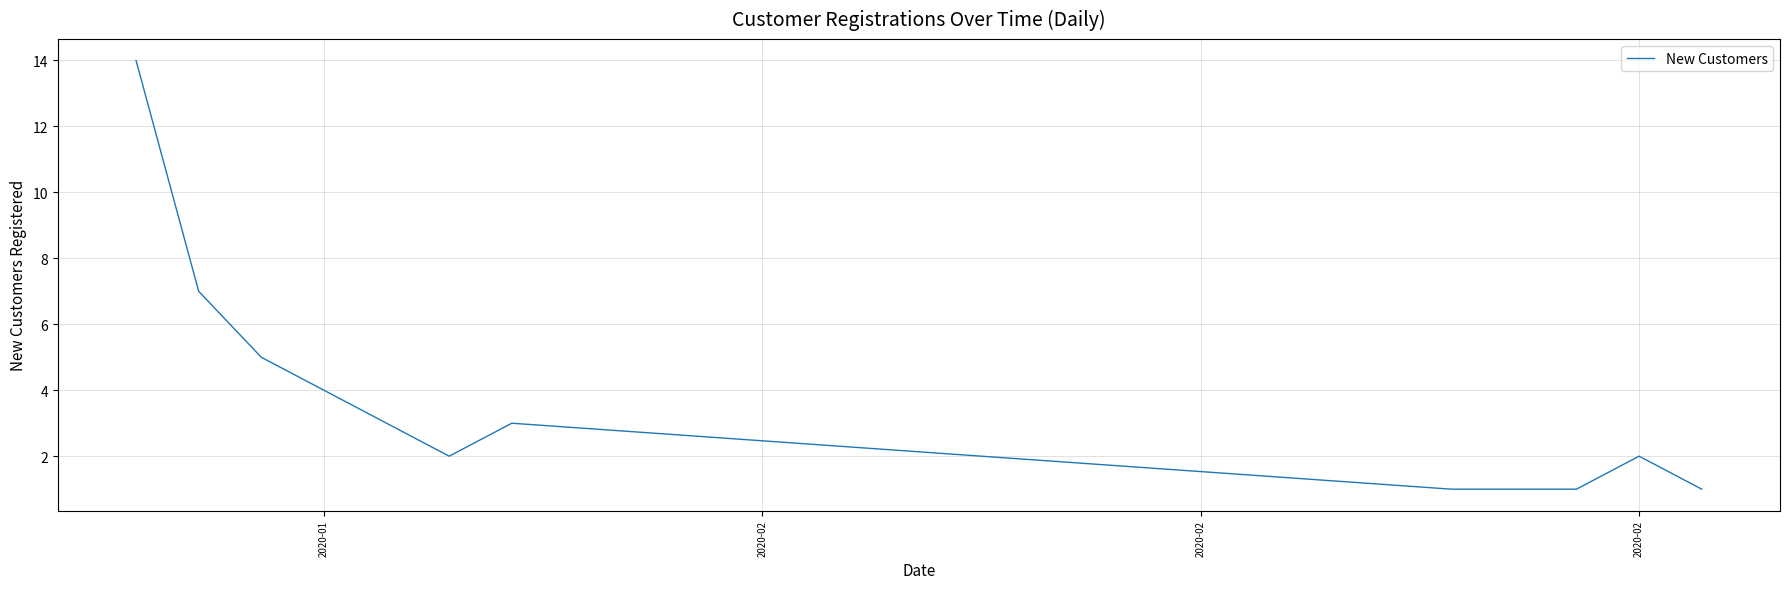

How many lines are shown in the chart?

1